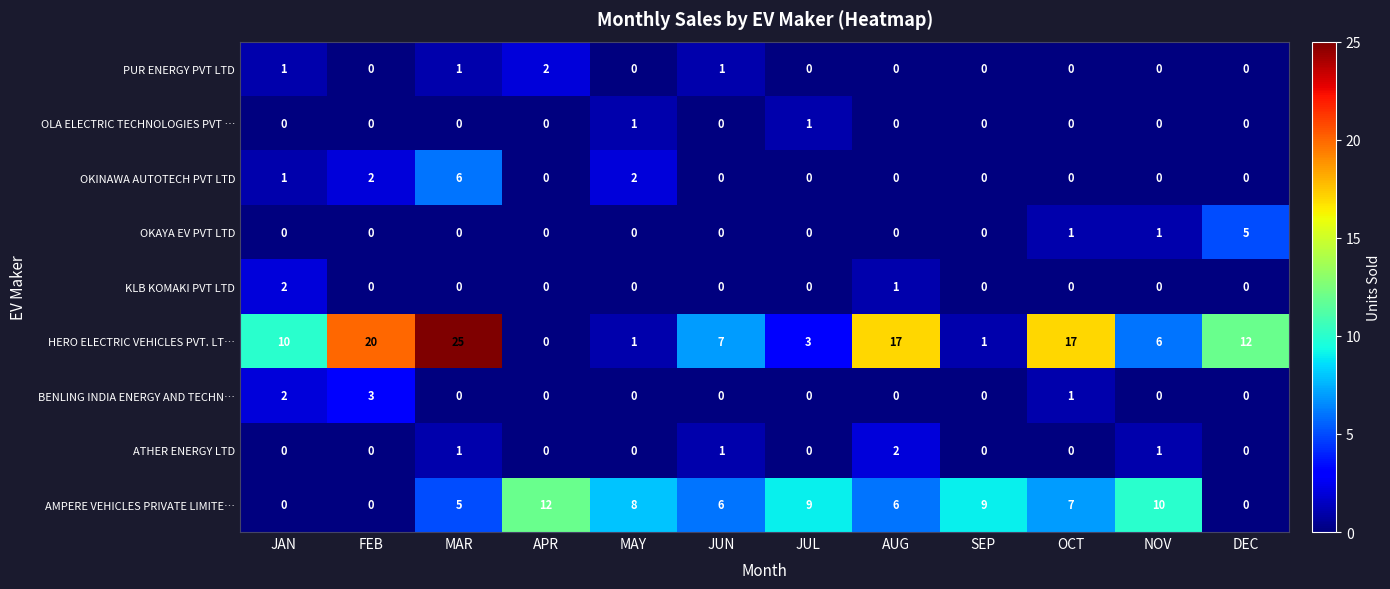

Is it true that PUR ENERGY PVT LTD equals 1 at JUL?

False